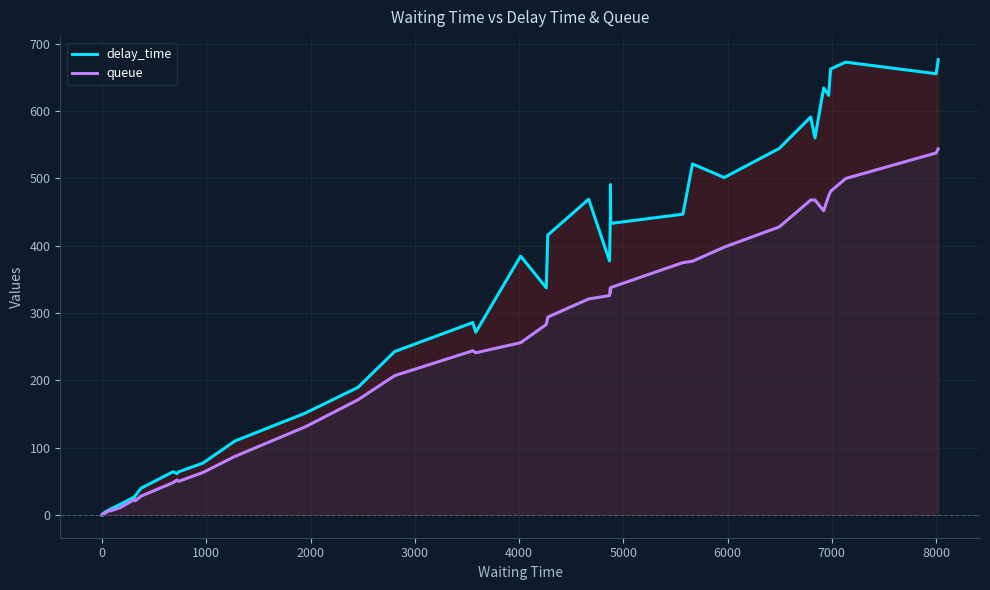

What are all the series names shown in the legend?

delay_time, queue